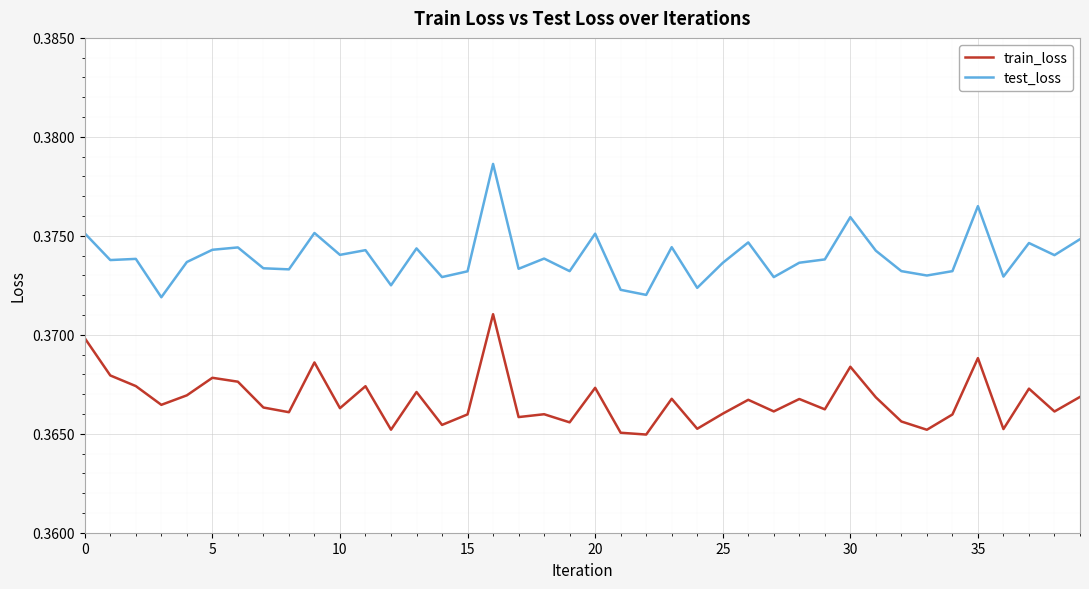

Which series has the largest total across all categories?

test_loss